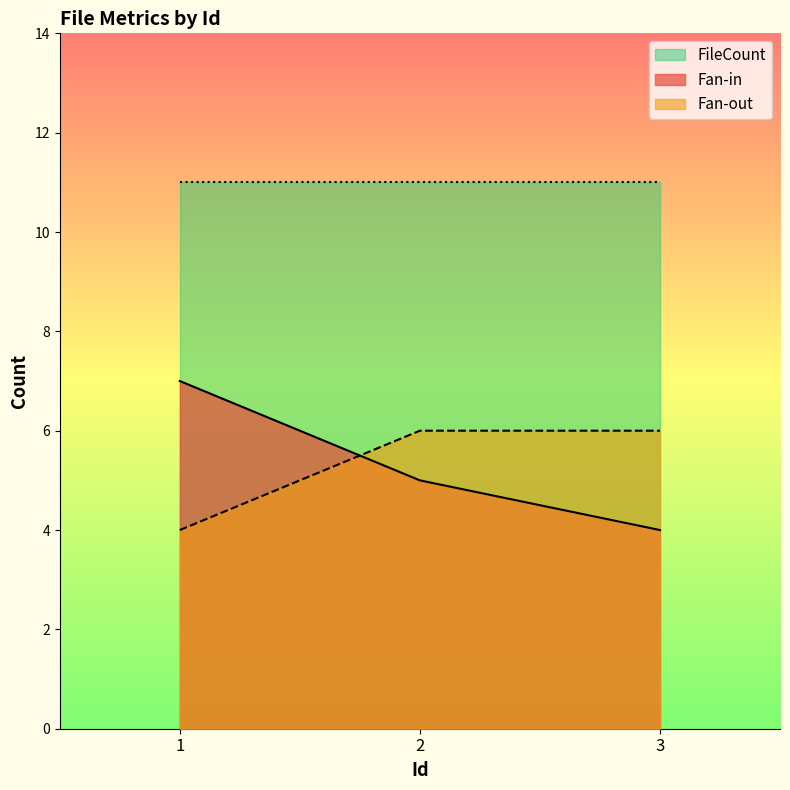

What is the maximum value shown in the chart?

11